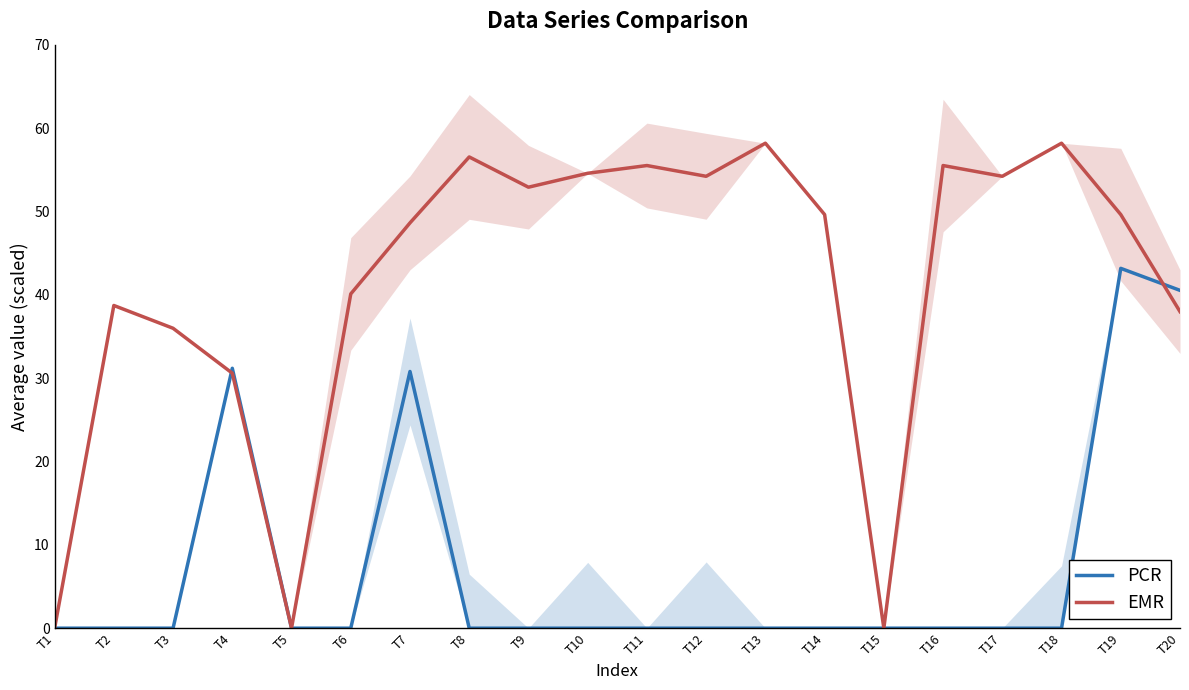

How many data points in EMR are less than 49?

9